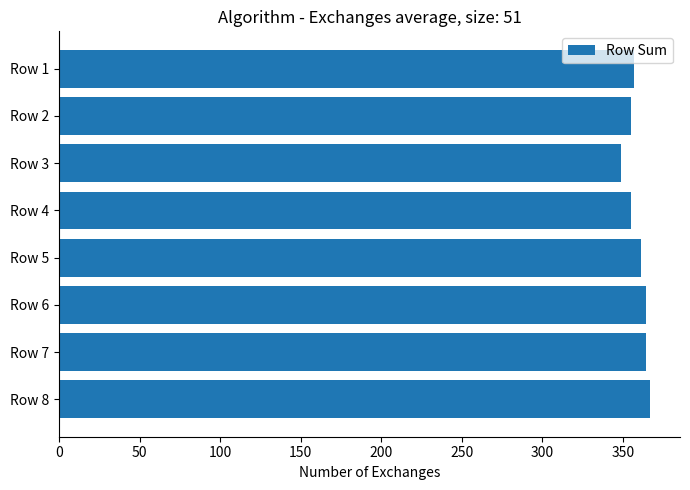

What is the value of the 3rd bar from the top?

349